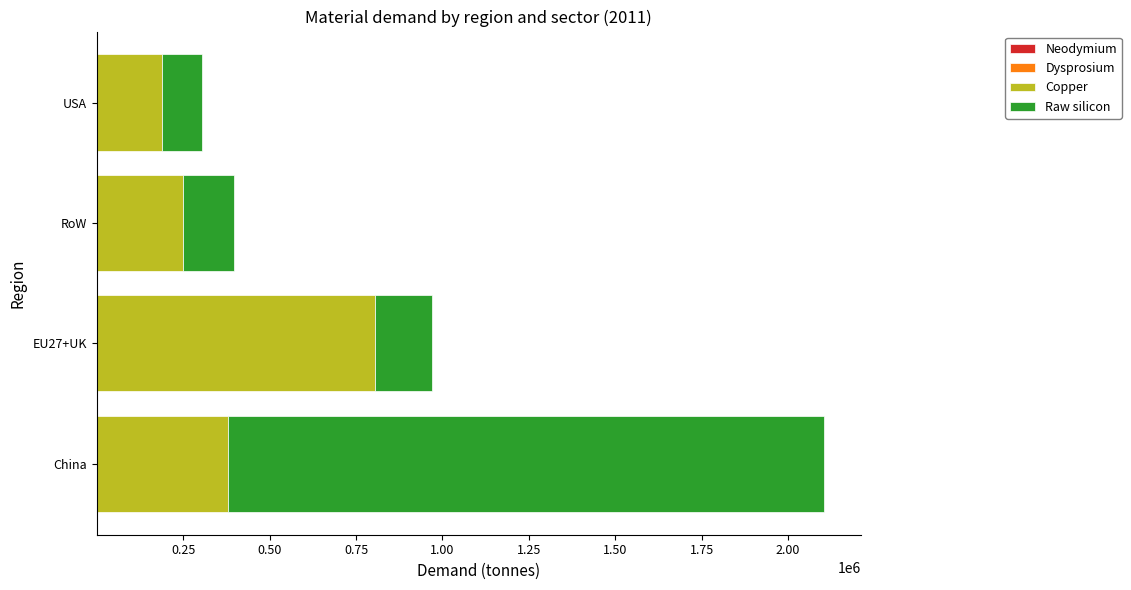

How many distinct data groups are displayed?

4